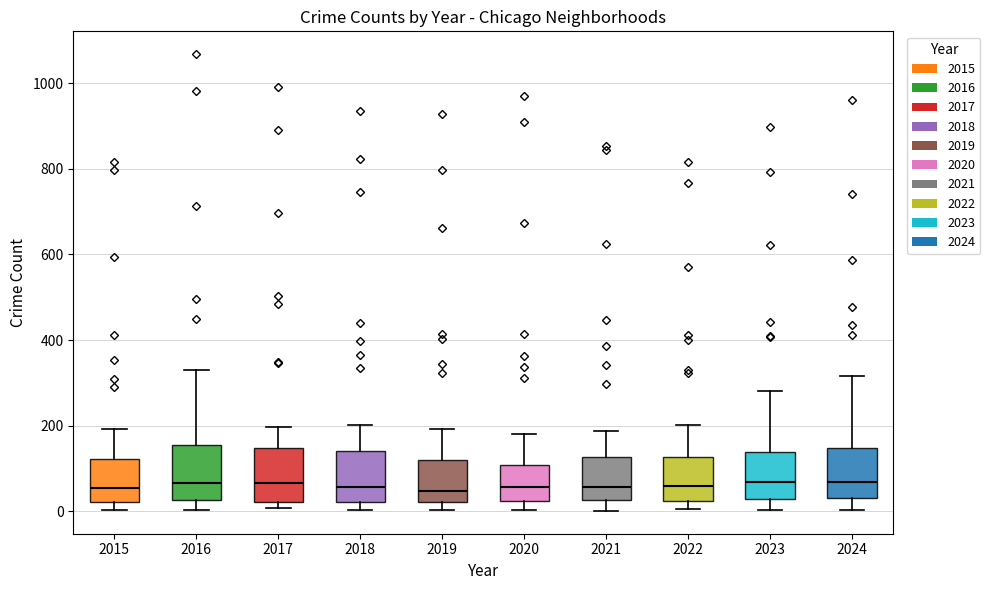

Reading left to right, read every box against the y-axis: the position of its median line, the range the box covers, and the ends of its whiskers. The values are not printed on the chart, so give them approximately, as read against the axis.

2015: median 60, box 20 to 120, whiskers 0 to 200
2016: median 60, box 20 to 160, whiskers 0 to 320
2017: median 60, box 20 to 140, whiskers 0 to 200
2018: median 60, box 20 to 140, whiskers 0 to 200
2019: median 40, box 20 to 120, whiskers 0 to 200
2020: median 60, box 20 to 100, whiskers 0 to 180
2021: median 60, box 20 to 120, whiskers 0 to 180
2022: median 60, box 20 to 120, whiskers 0 to 200
2023: median 60, box 20 to 140, whiskers 0 to 280
2024: median 60, box 40 to 140, whiskers 0 to 320